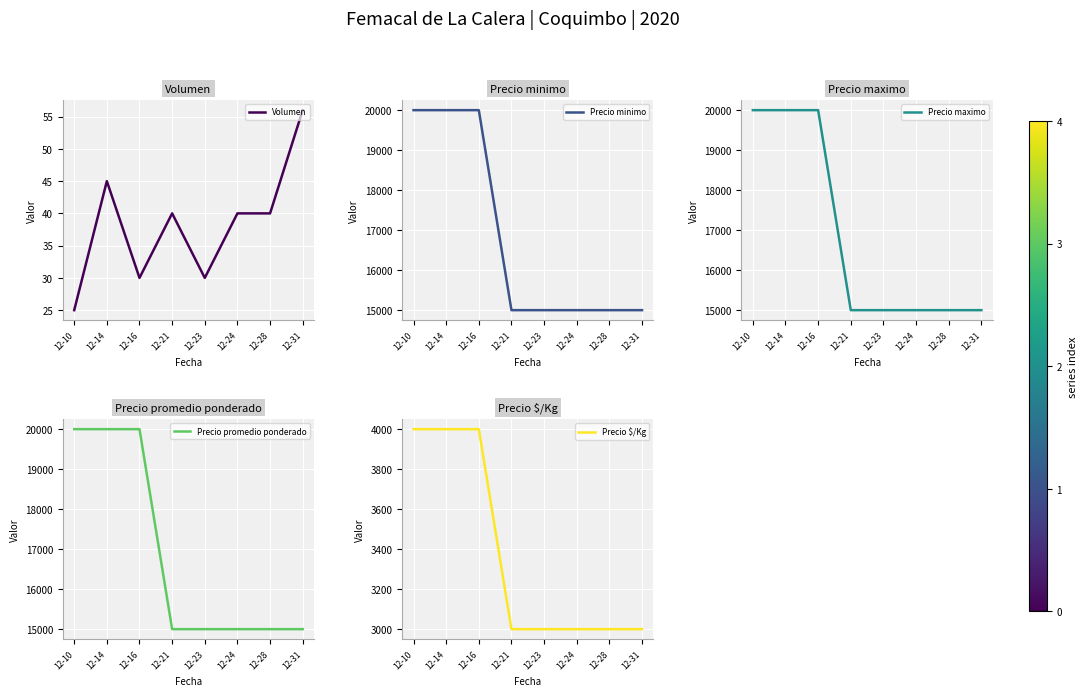

List the series in order of their peak value, highest first.

Precio minimo, Precio maximo, Precio promedio ponderado, Precio $/Kg, Volumen